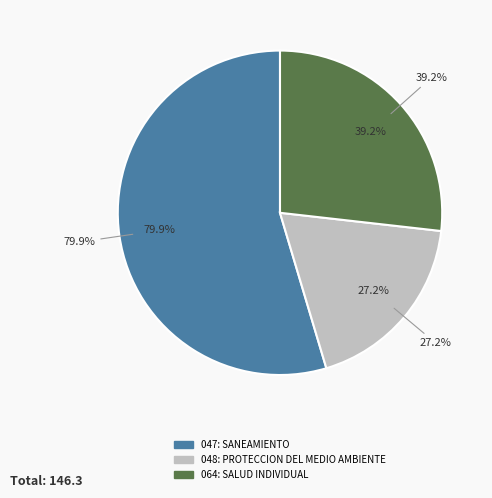

What is the smallest slice in the pie chart?

048: PROTECCION DEL MEDIO AMBIENTE